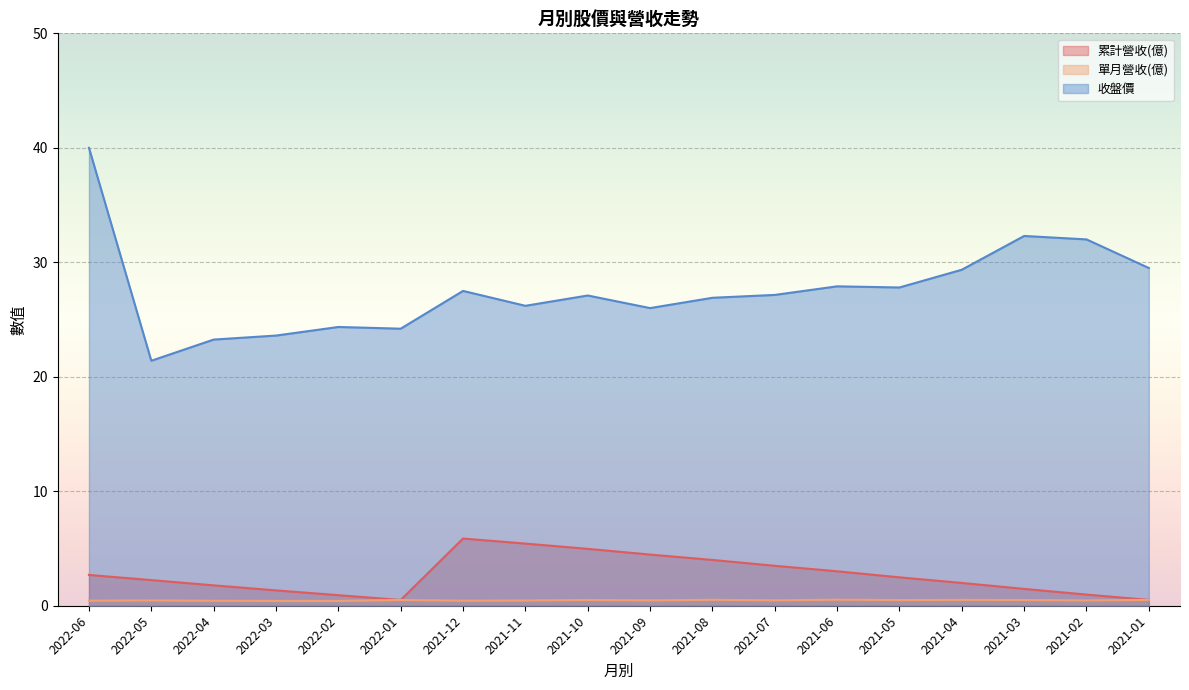

Between 2022-02 and 2021-08, which is larger?

2021-08